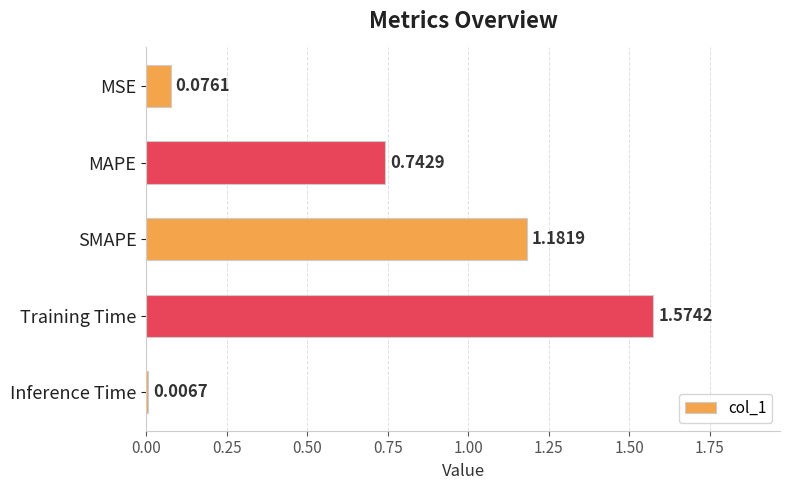

List the labels in order of value, smallest first.

Inference Time, MSE, MAPE, SMAPE, Training Time